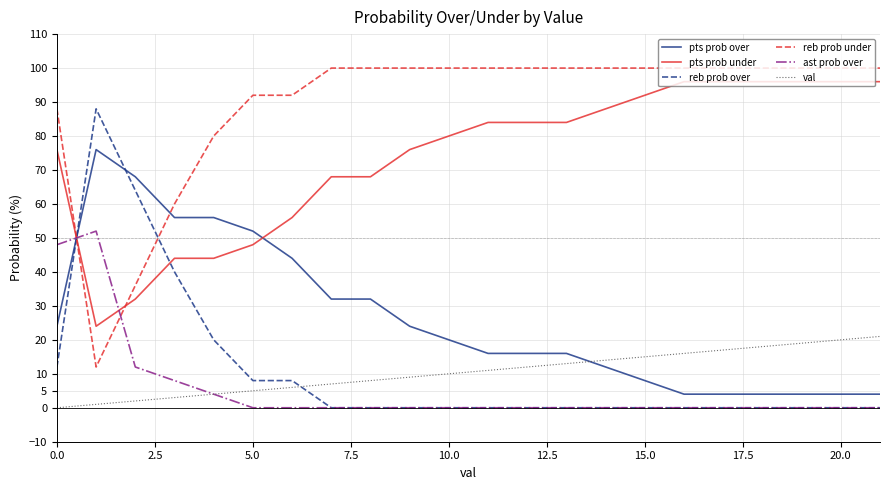

What is the minimum value for pts prob over?

4